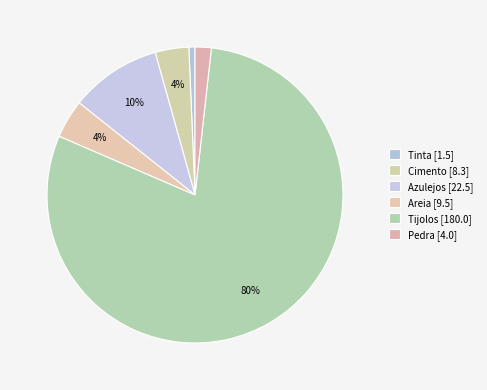

Is it true that Azulejos is 1% of the pie?

False